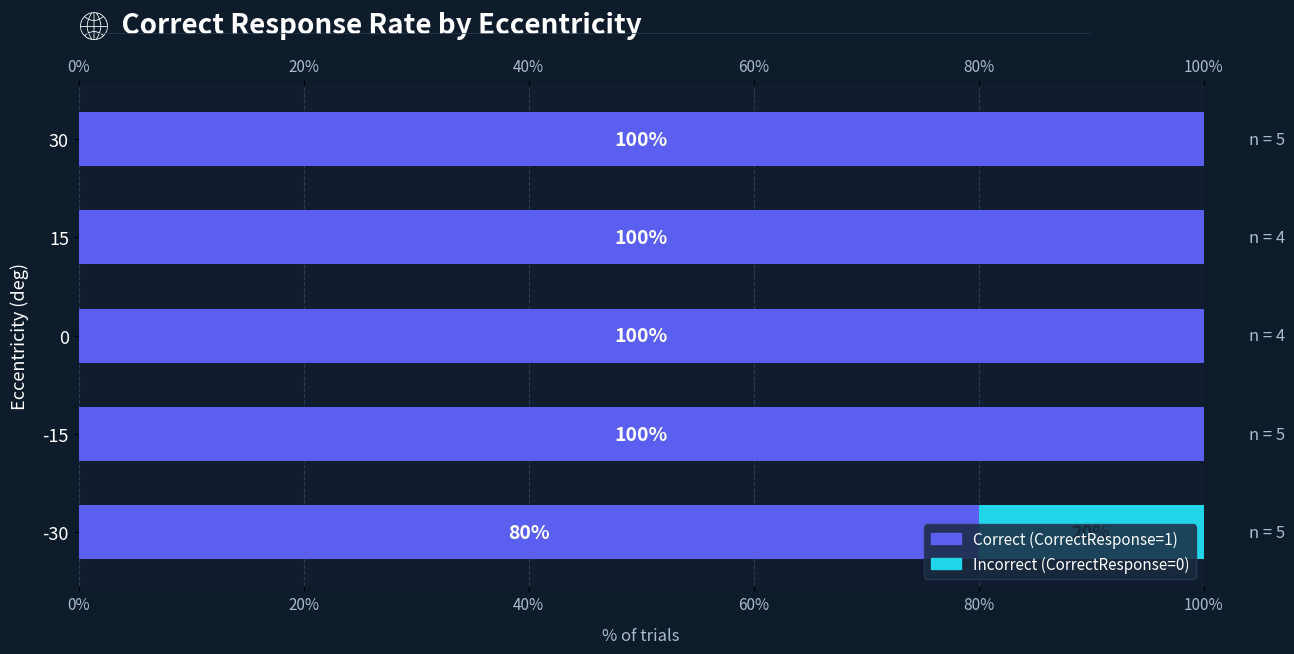

Count the number of categories in the chart.

5